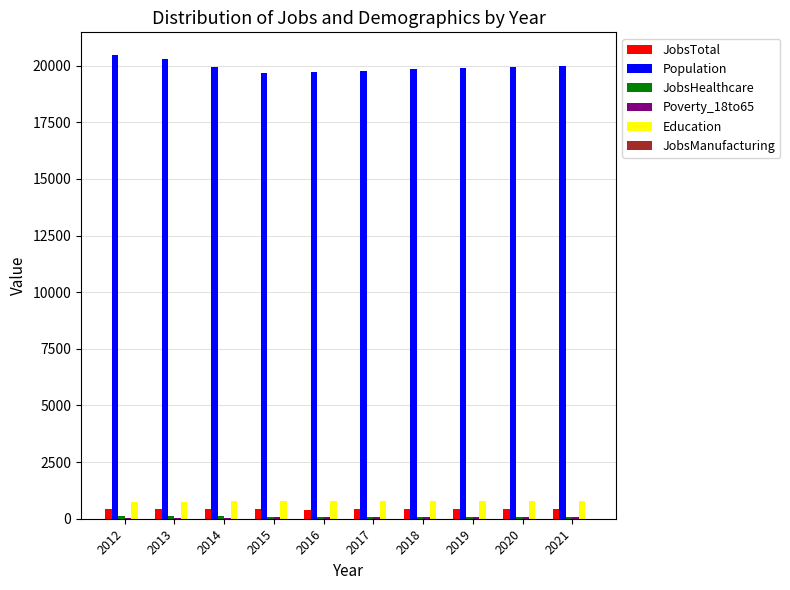

How many groups of bars are there?

10